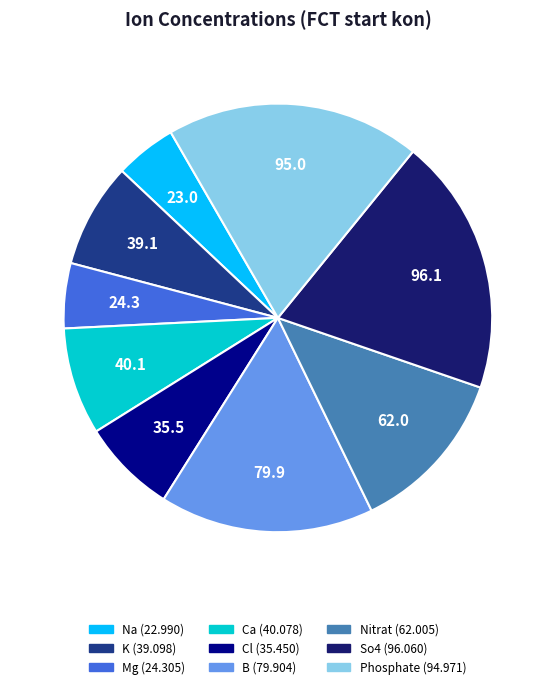

Between So4 and K, which is larger?

So4